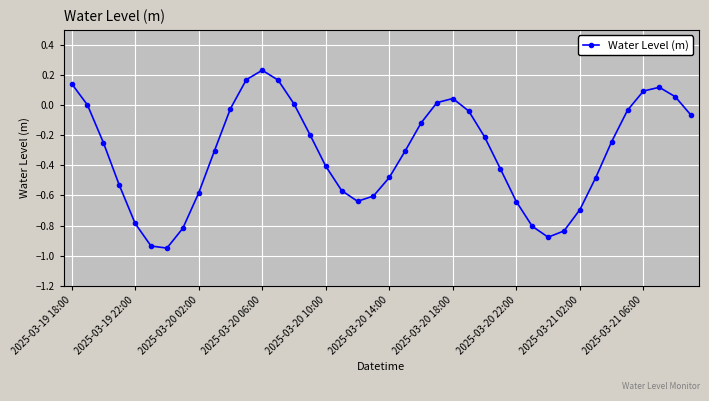

True or false: there are more than 2 points higher than both neighbors.

True